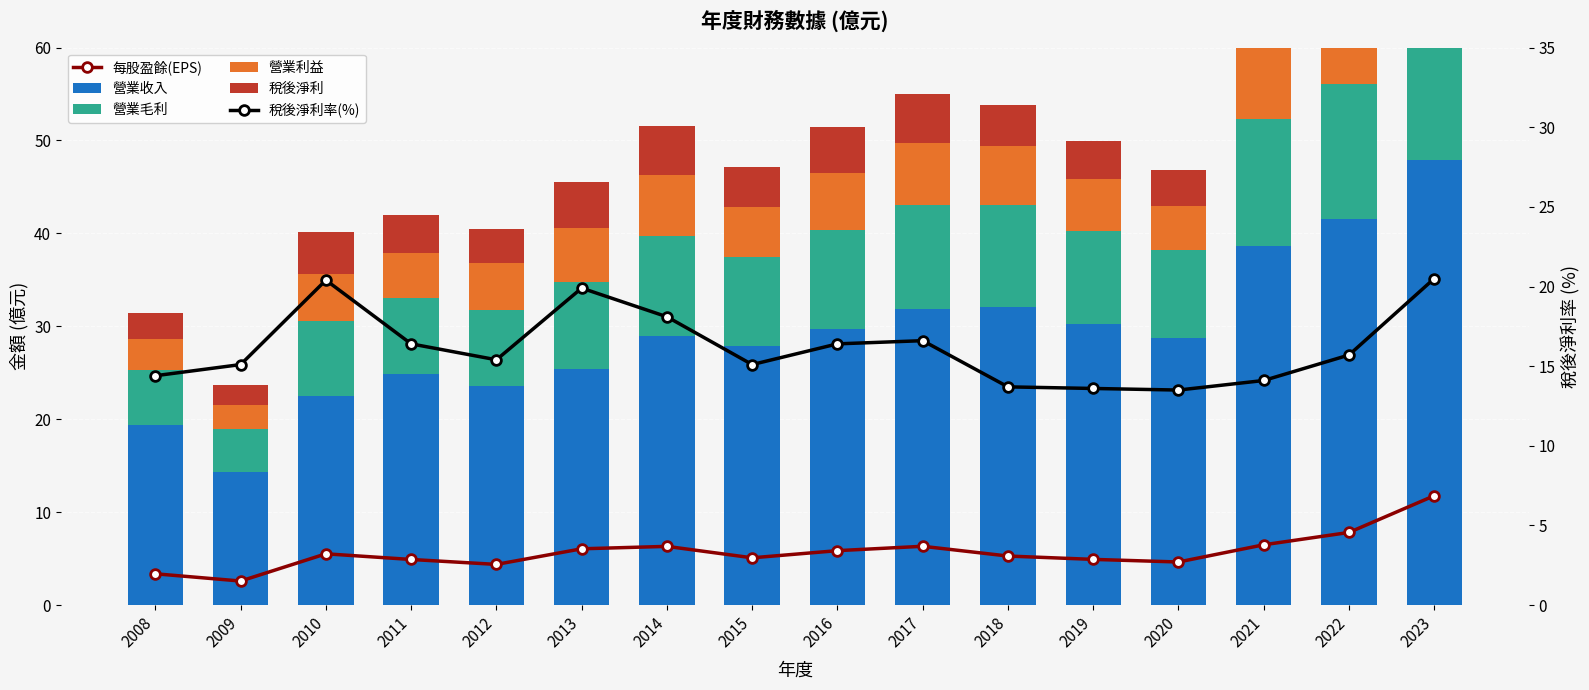

What is the sum of the 每股盈餘(EPS) values at 2014 and 2015?

11.4